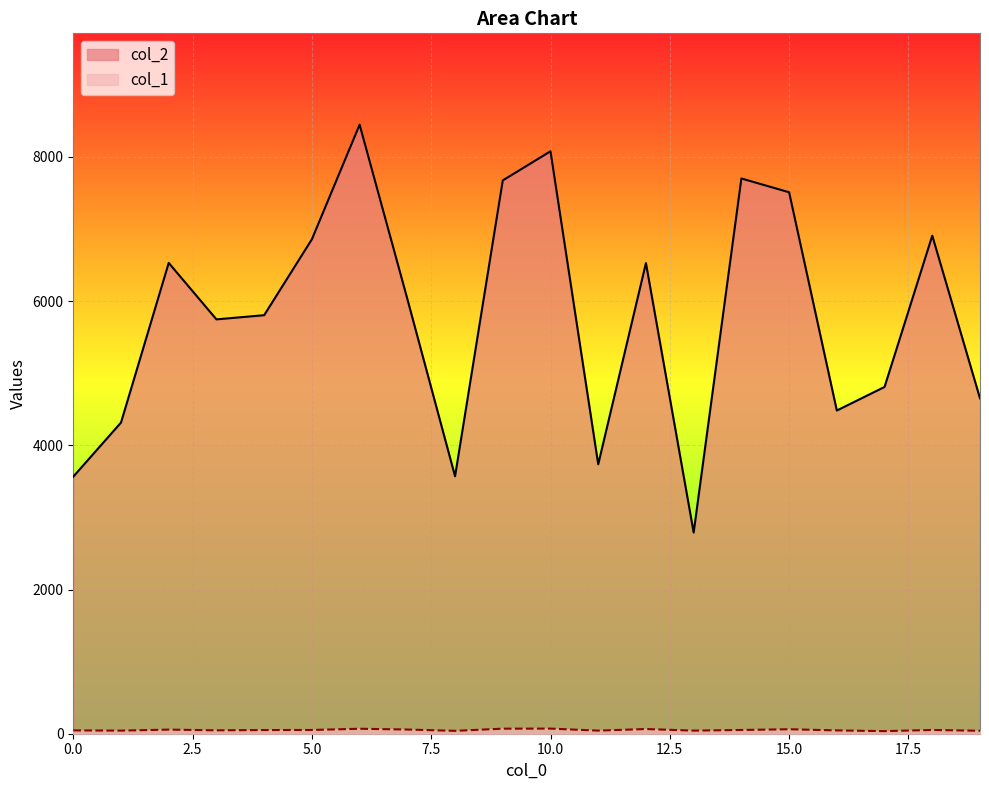

True or false: col_2 and col_1 intersect in this chart.

False